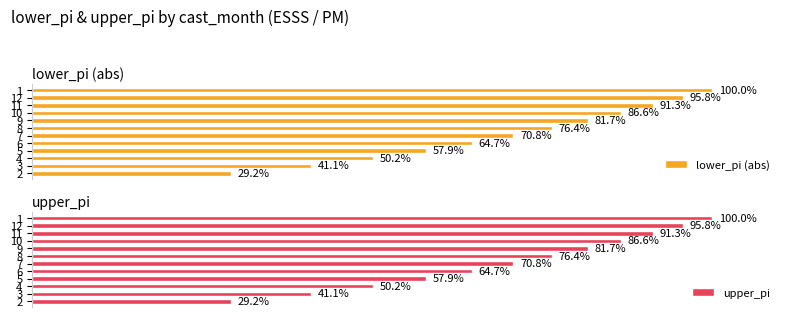

What is the average value of the lower_pi (abs) series?

70.5